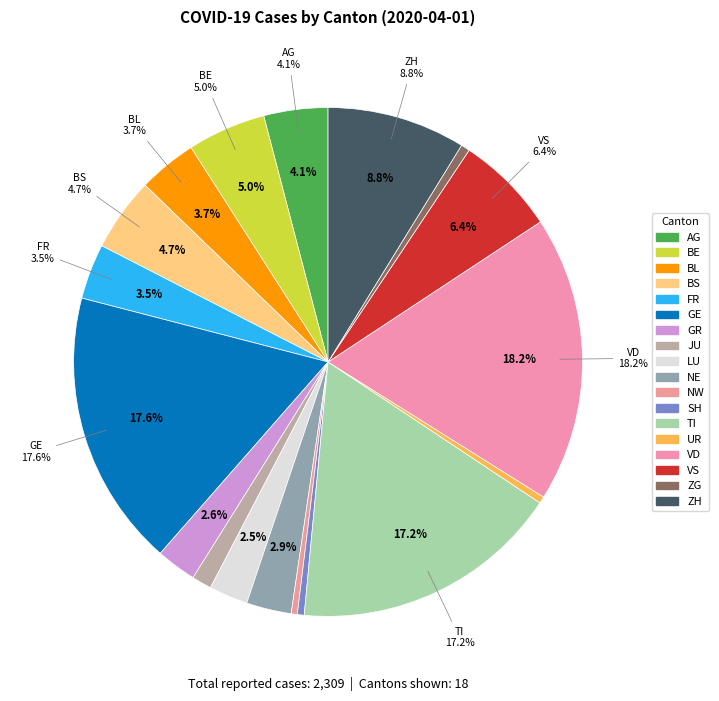

Does GE represent more than half of the total?

No